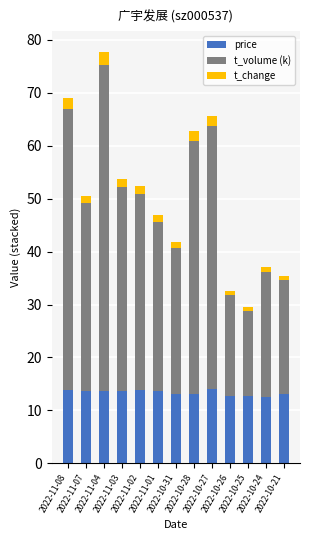

The price series shows 7.0 at 2022-10-24. True or false?

False